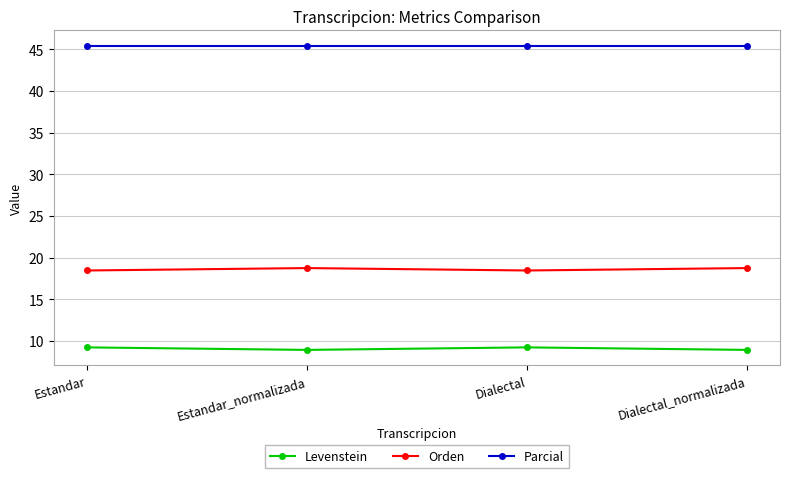

Is it true that Levenstein equals 5.8 at Estandar?

False